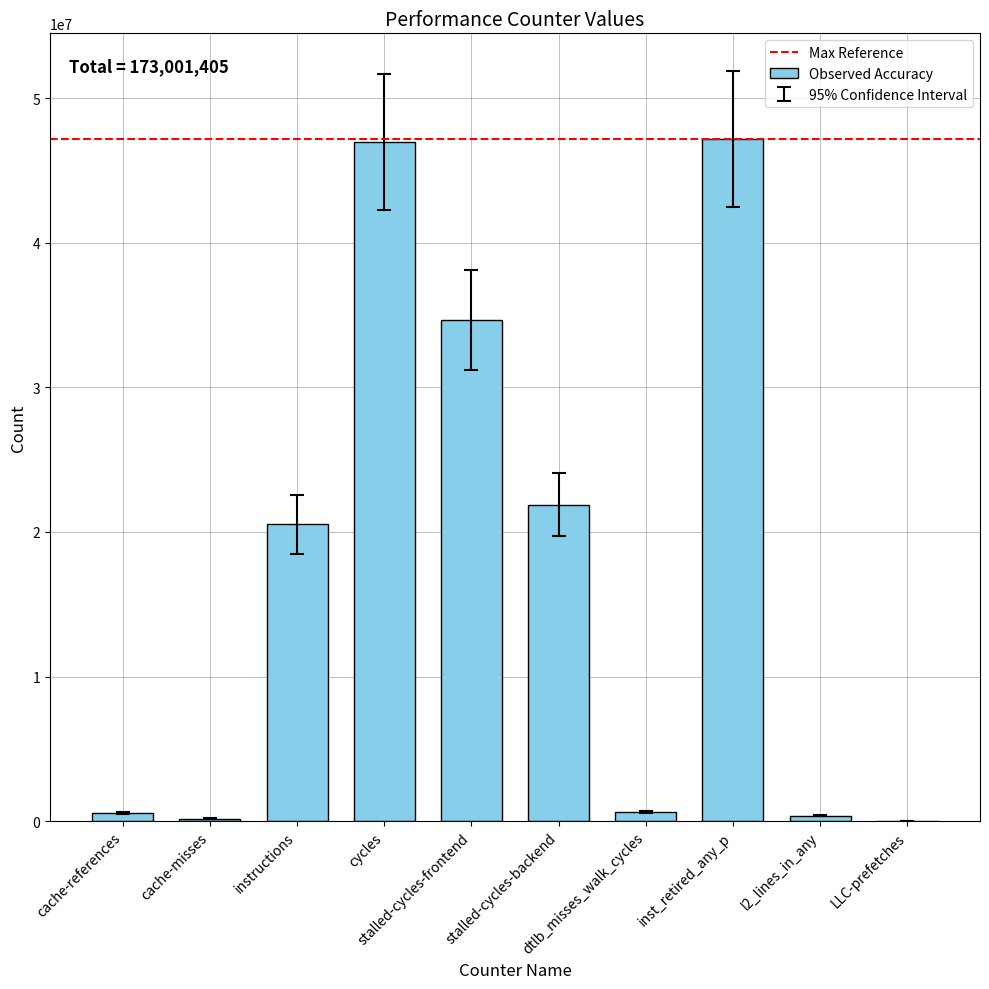

Count the number of data series in this chart.

1